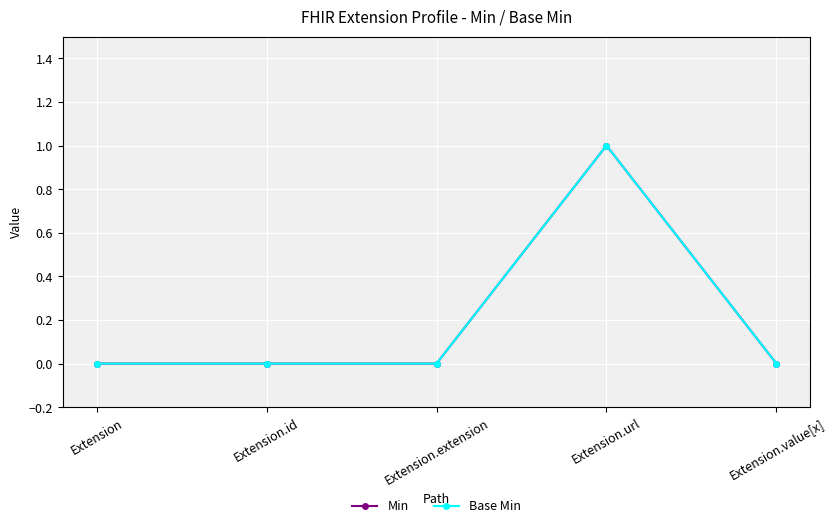

Does the chart have visible grid lines?

Yes